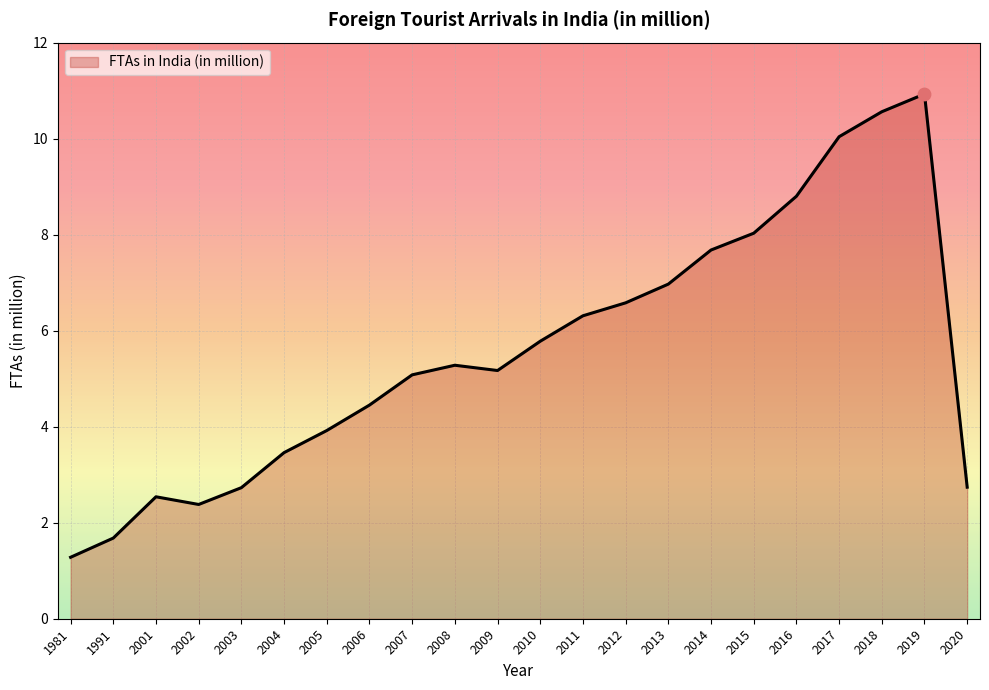

Between 2009 and 1981, which is larger?

2009